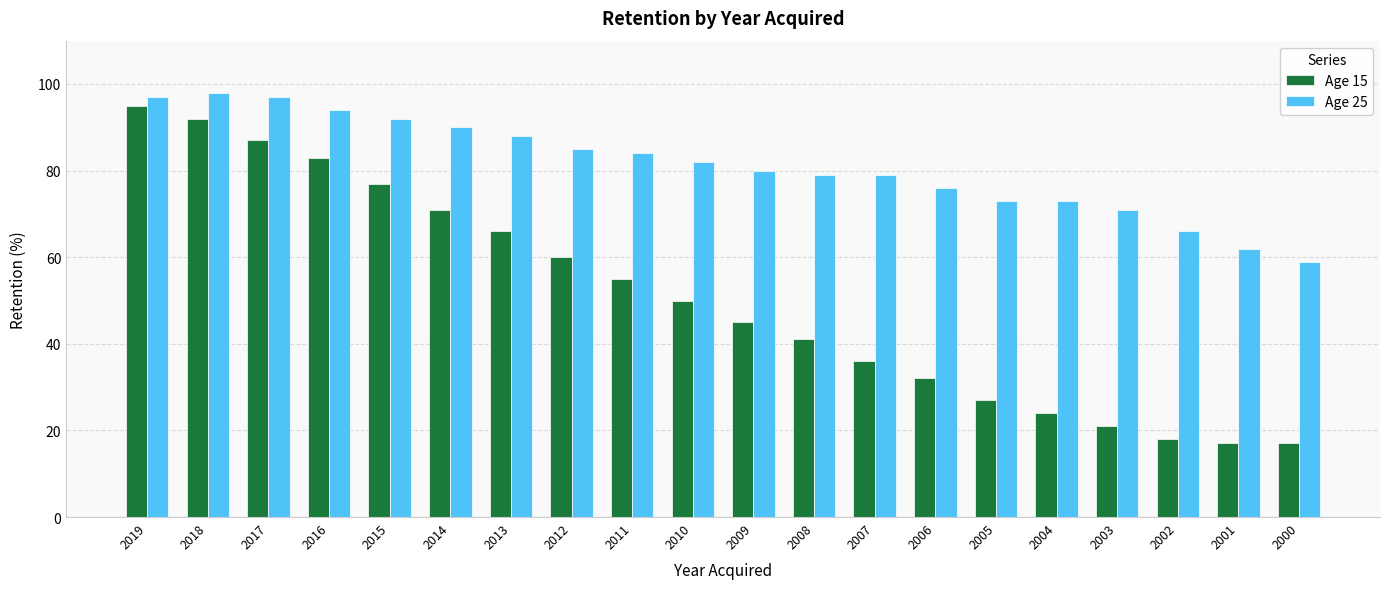

How many groups of bars are there?

20